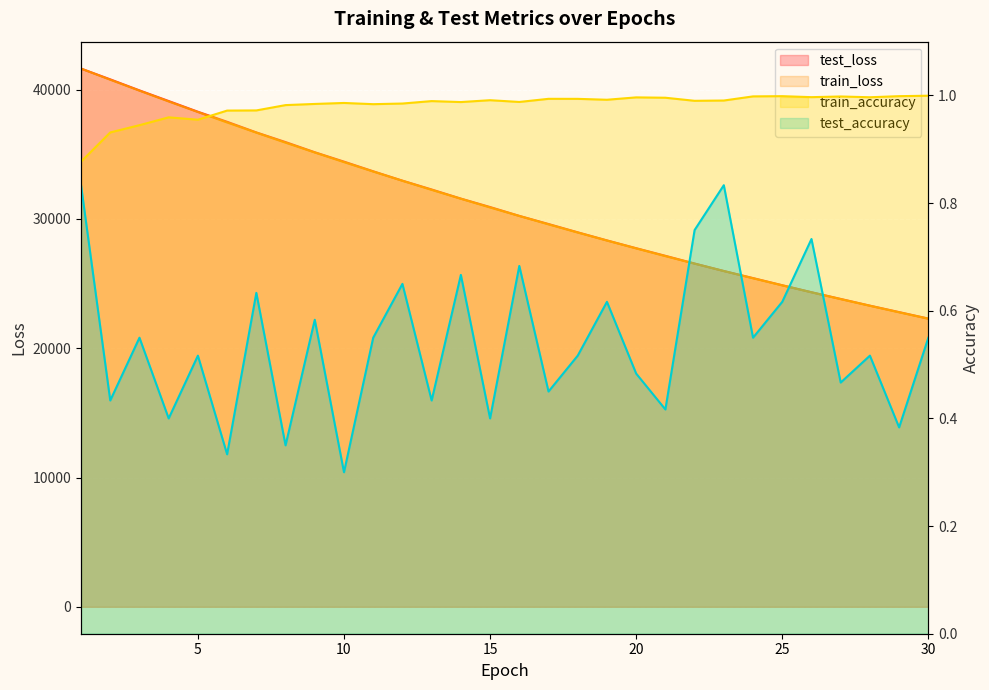

Where is train_accuracy nearest to the value 0?

1